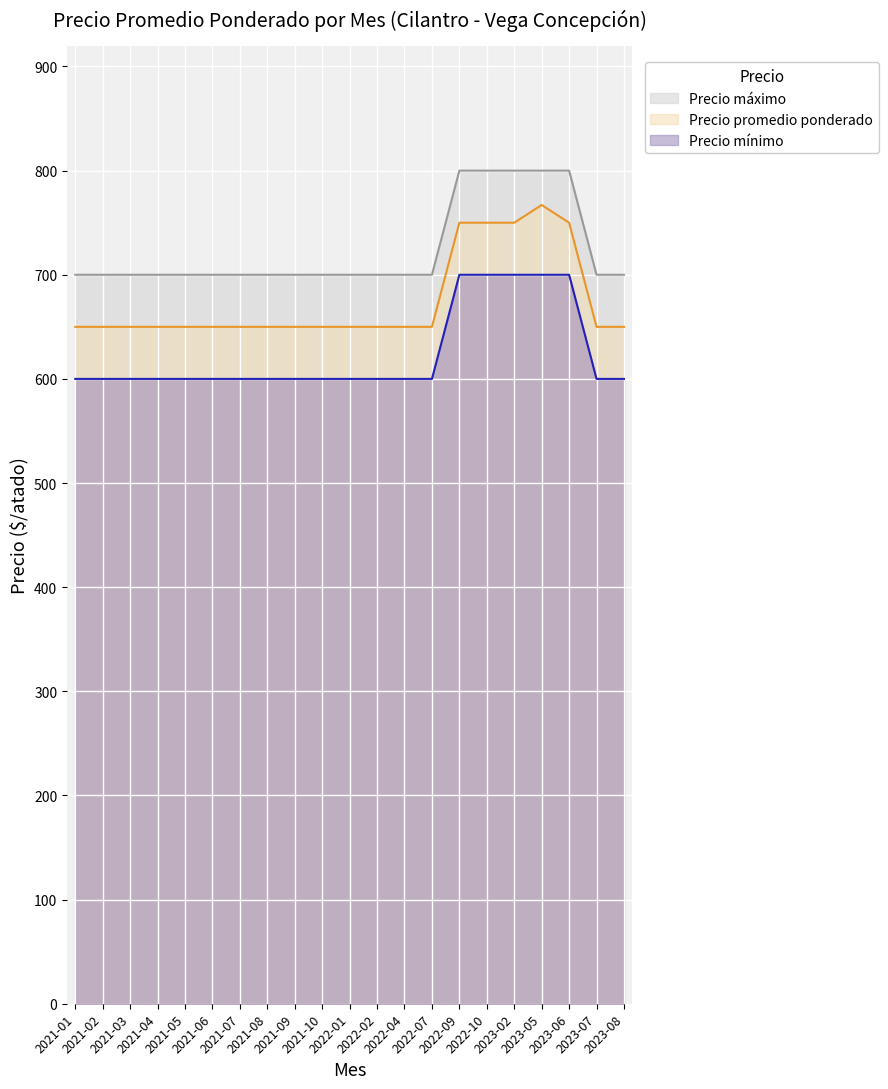

Reading right to left, list all the values displayed in this chart.

Precio promedio ponderado: 2023-08=650	2023-07=650	2023-06=750	2023-05=767	2023-02=750	2022-10=750	2022-09=750	2022-07=650	2022-04=650	2022-02=650	2022-01=650	2021-10=650	2021-09=650	2021-08=650	2021-07=650	2021-06=650	2021-05=650	2021-04=650	2021-03=650	2021-02=650	2021-01=650
Precio máximo: 2023-08=700	2023-07=700	2023-06=800	2023-05=800	2023-02=800	2022-10=800	2022-09=800	2022-07=700	2022-04=700	2022-02=700	2022-01=700	2021-10=700	2021-09=700	2021-08=700	2021-07=700	2021-06=700	2021-05=700	2021-04=700	2021-03=700	2021-02=700	2021-01=700
Precio mínimo: 2023-08=600	2023-07=600	2023-06=700	2023-05=700	2023-02=700	2022-10=700	2022-09=700	2022-07=600	2022-04=600	2022-02=600	2022-01=600	2021-10=600	2021-09=600	2021-08=600	2021-07=600	2021-06=600	2021-05=600	2021-04=600	2021-03=600	2021-02=600	2021-01=600